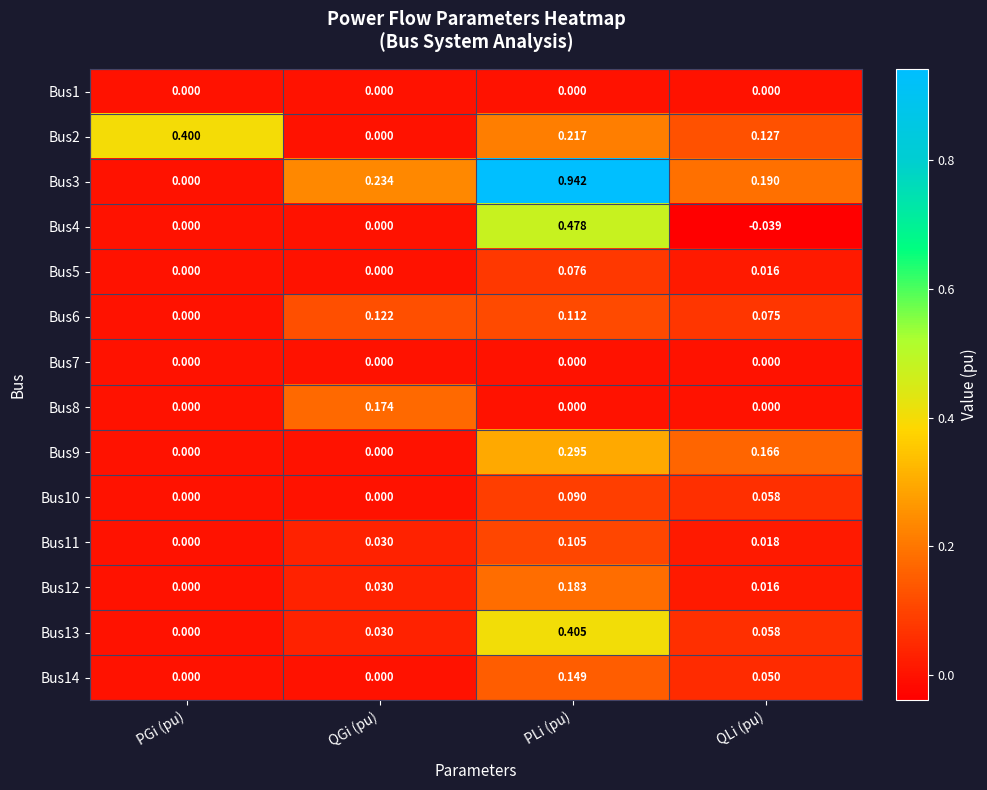

Rank the categories by Bus11 value from lowest to highest.

PGi (pu), QLi (pu), QGi (pu), PLi (pu)